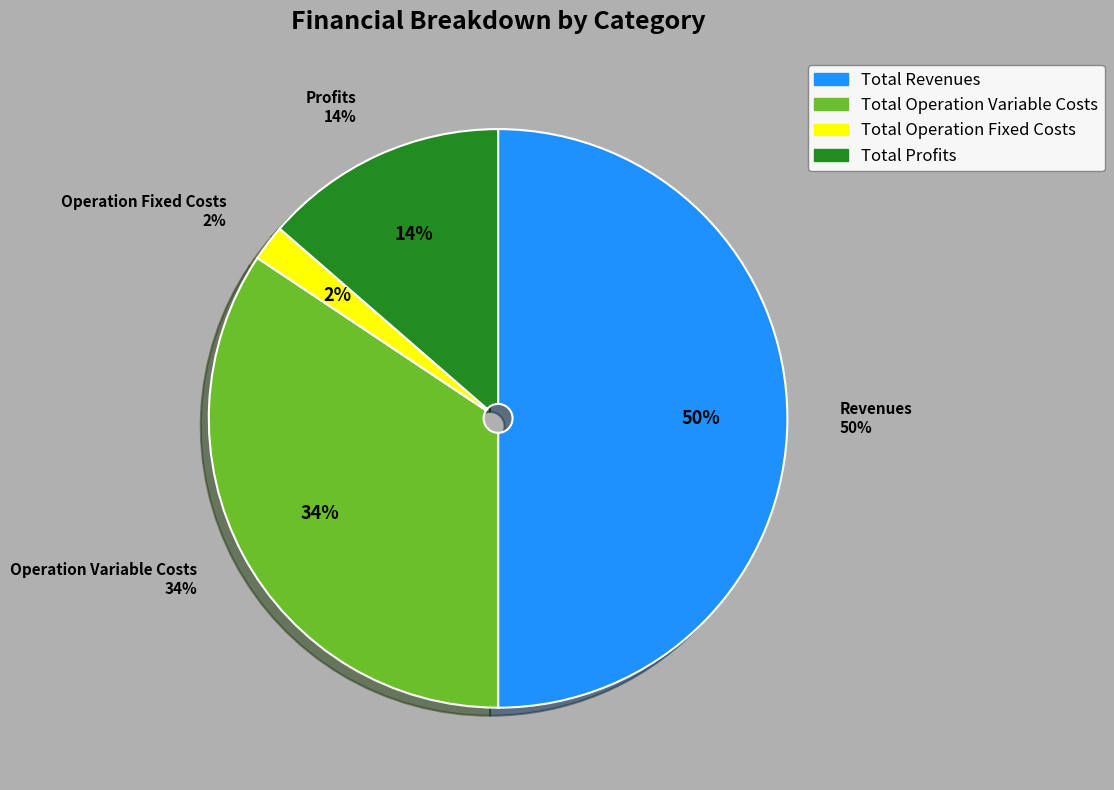

What percentage do Total Operation Fixed Costs and Total Operation Variable Costs together represent?

36.4%